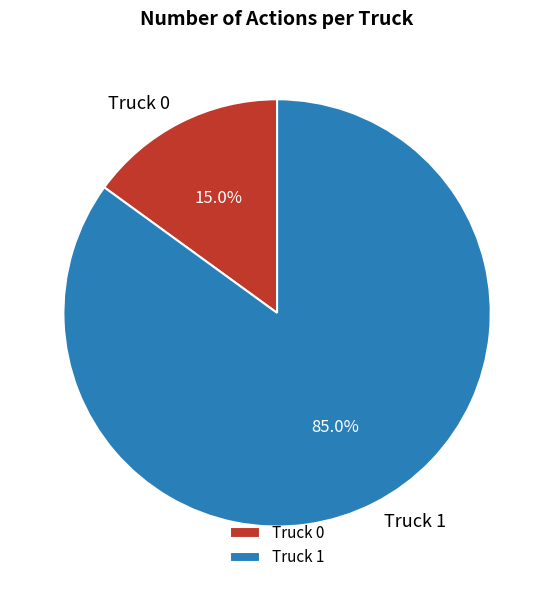

Rank the categories by value from lowest to highest.

Truck 0, Truck 1